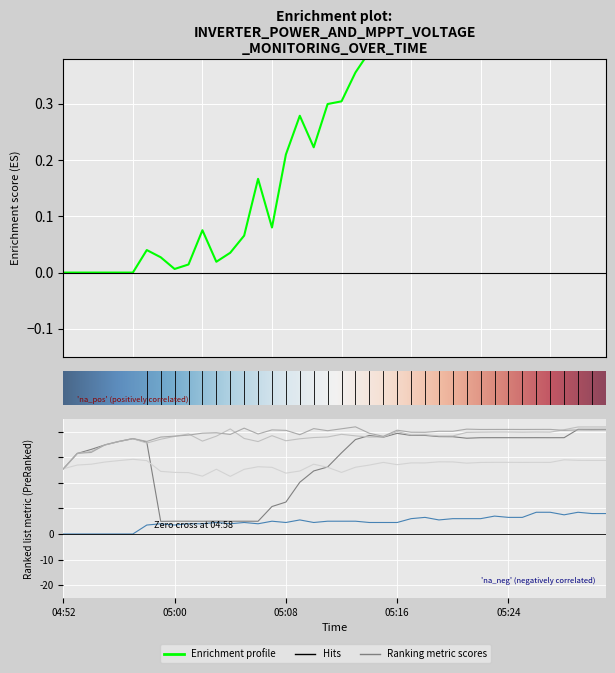

Is this an area chart (filled region under the line)?

No